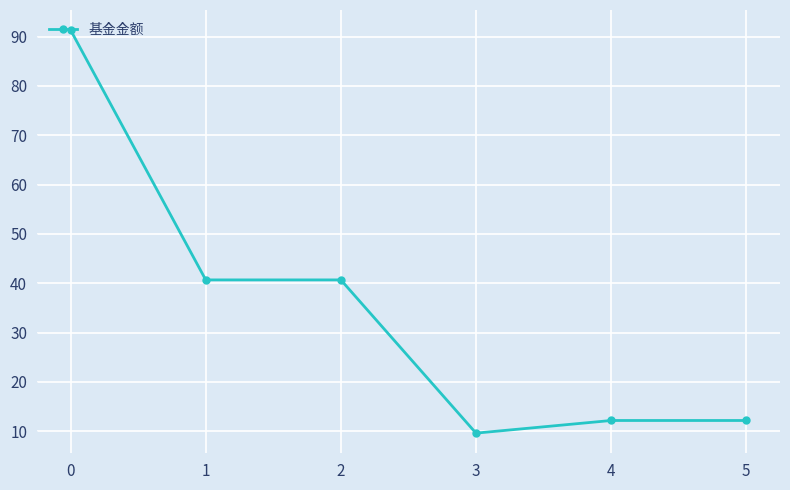

What is the average value?

34.4